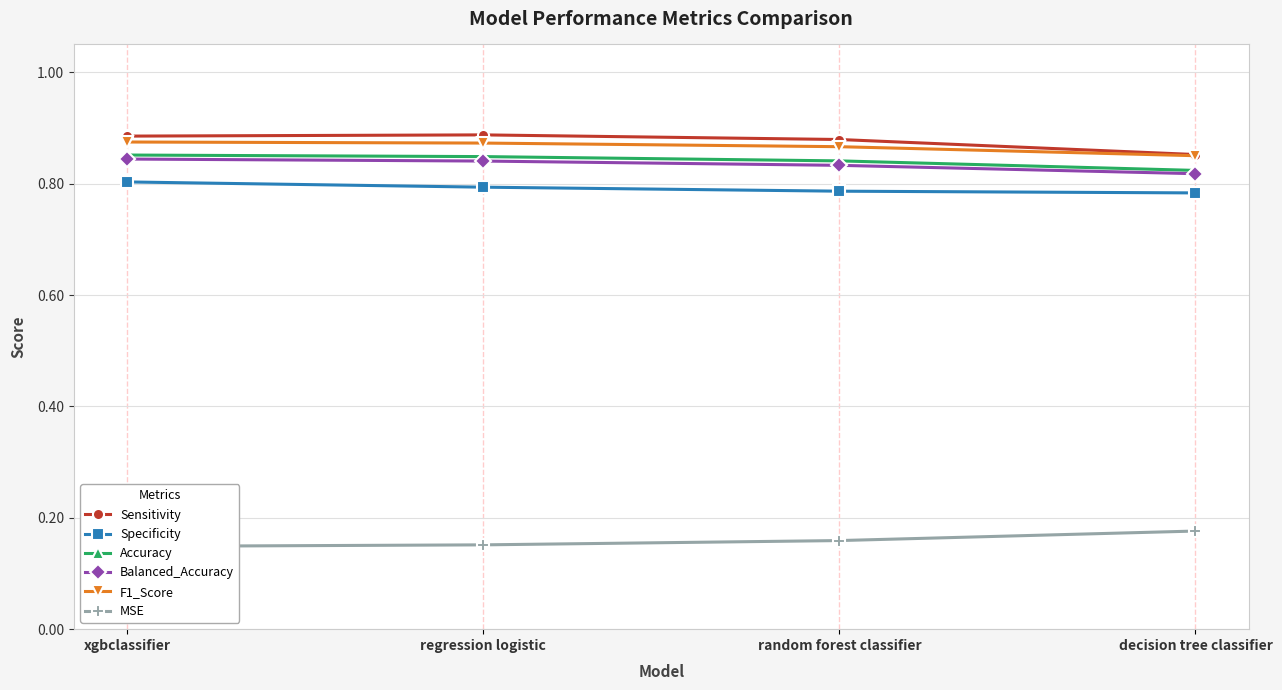

What is the value of the F1_Score point at the 2nd from the left?

0.9